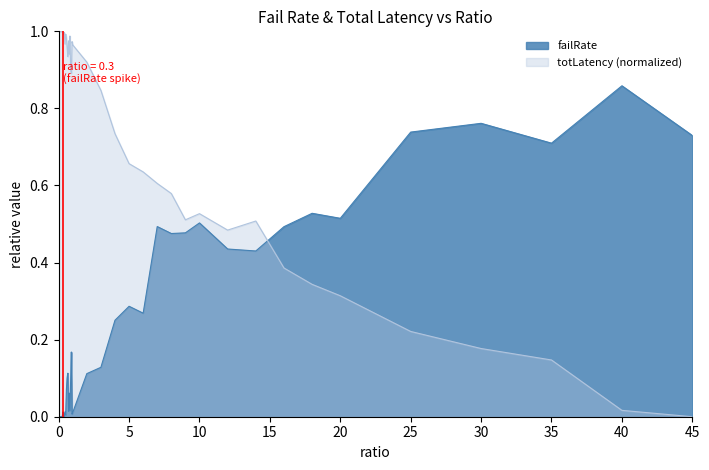

How many intersections are there between totLatency and failRate?

1